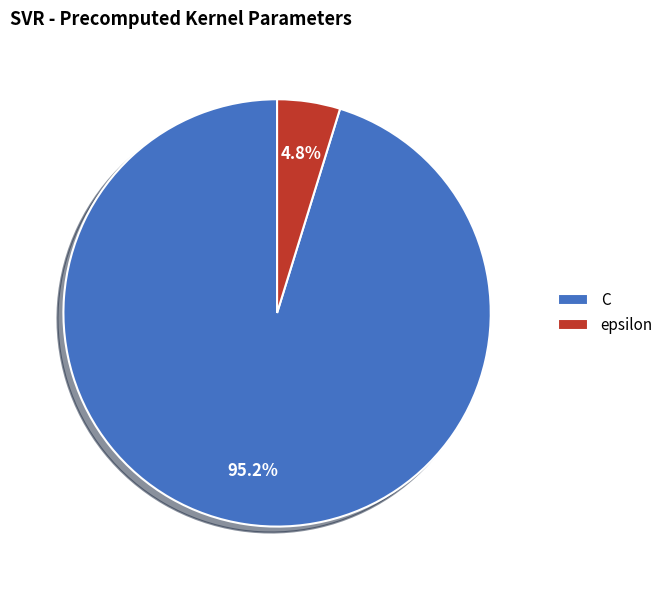

What percentage is the C slice, to the nearest percent?

95%